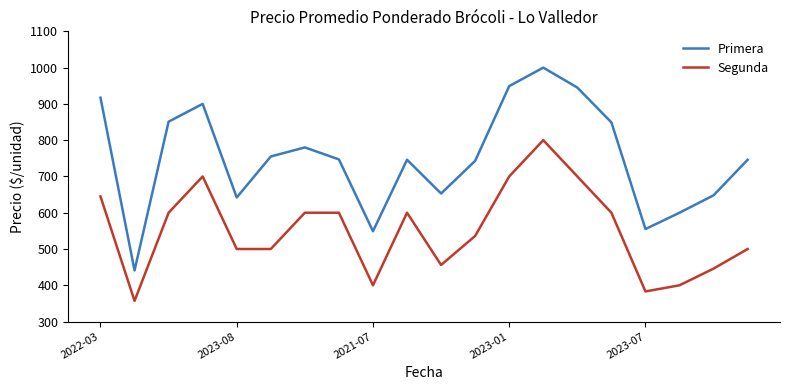

What is the difference between the maximum and minimum values in the Primera series?

559